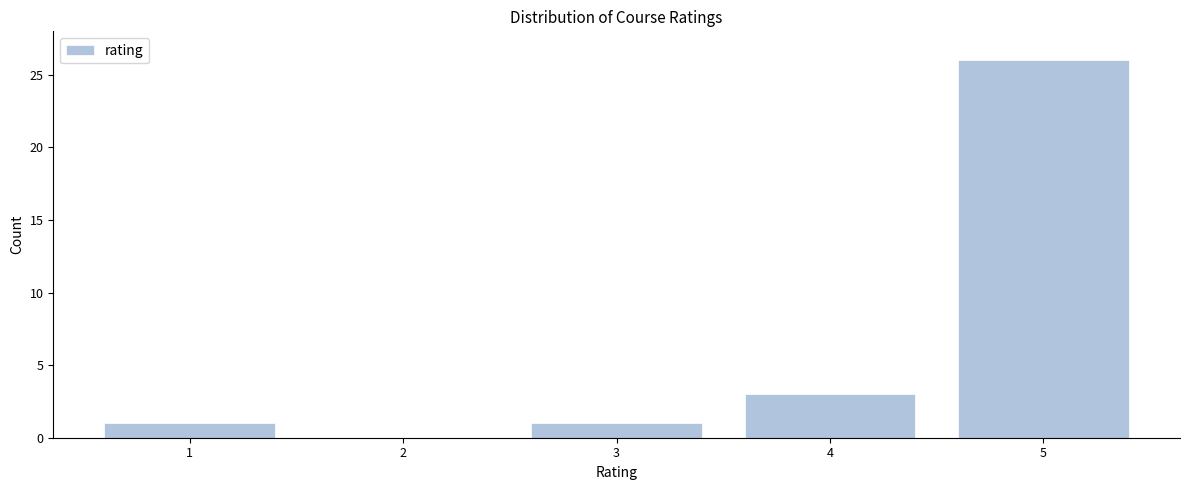

Reading right to left, list all the values displayed in this chart.

5=26	4=3	3=1	2=0	1=1